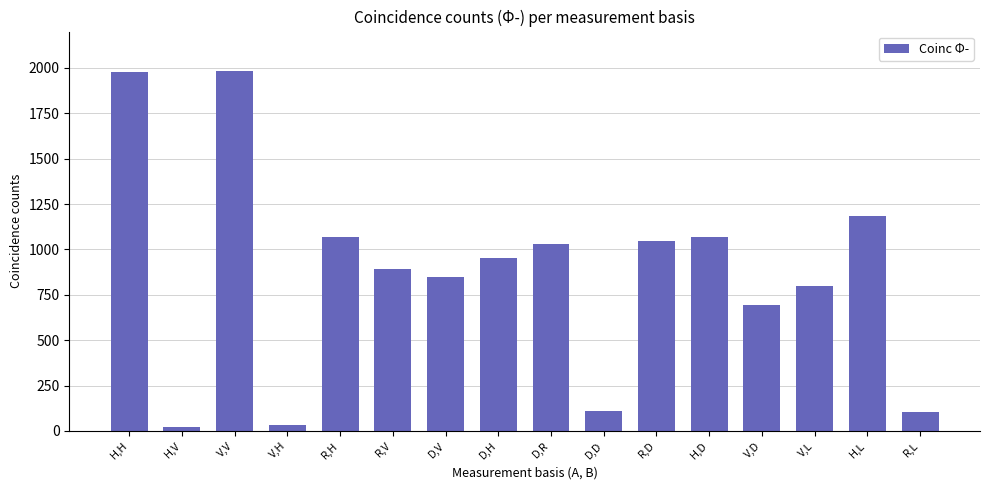

How many data points are less than 951?

8